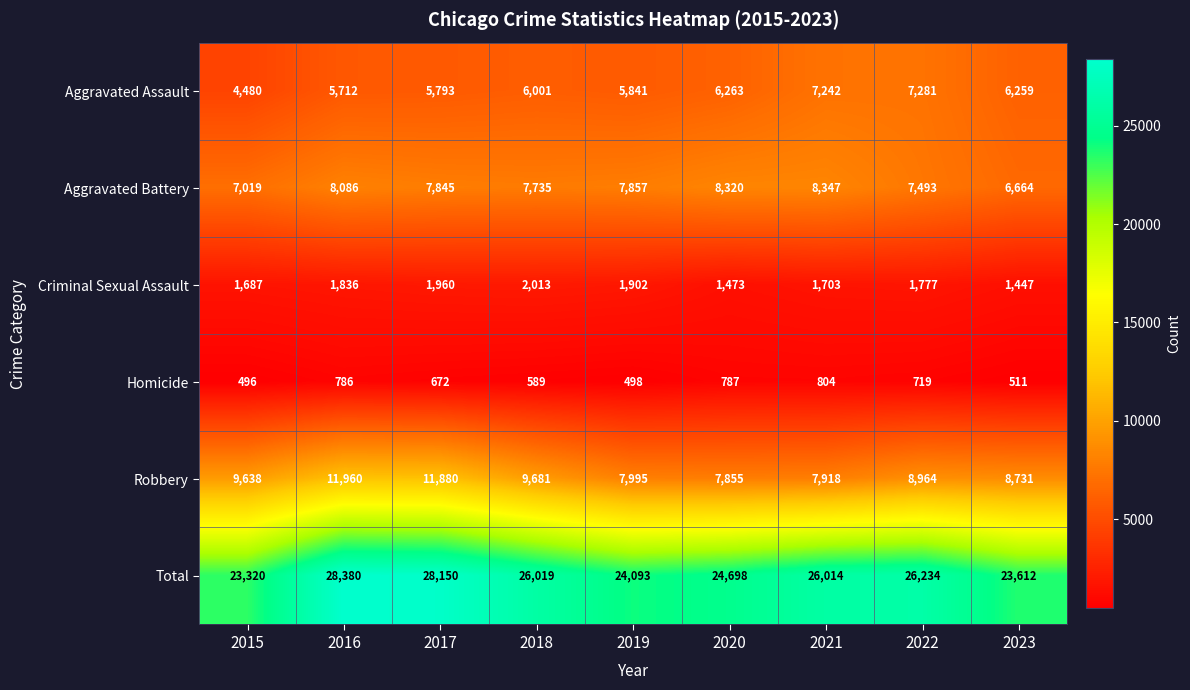

The value of Homicide at 2015 is 776. True or false?

False